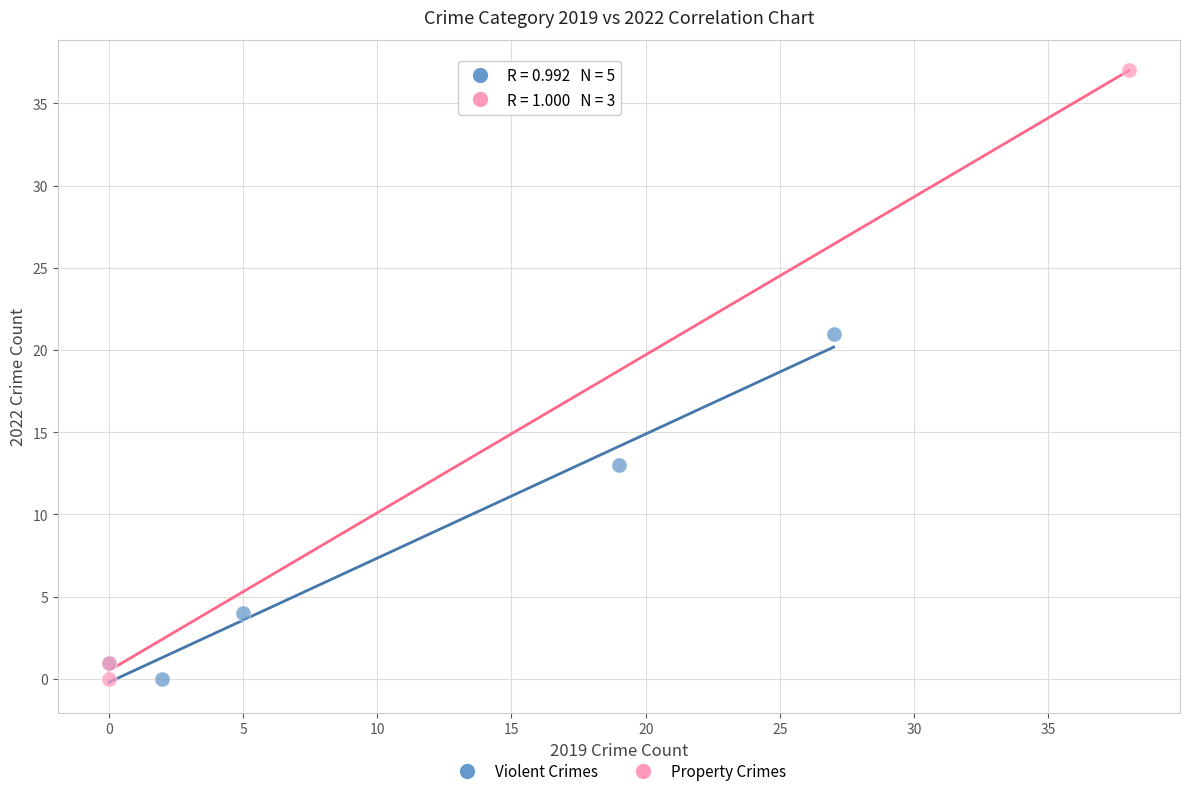

What are all the series names shown in the legend?

Violent Crimes, Property Crimes